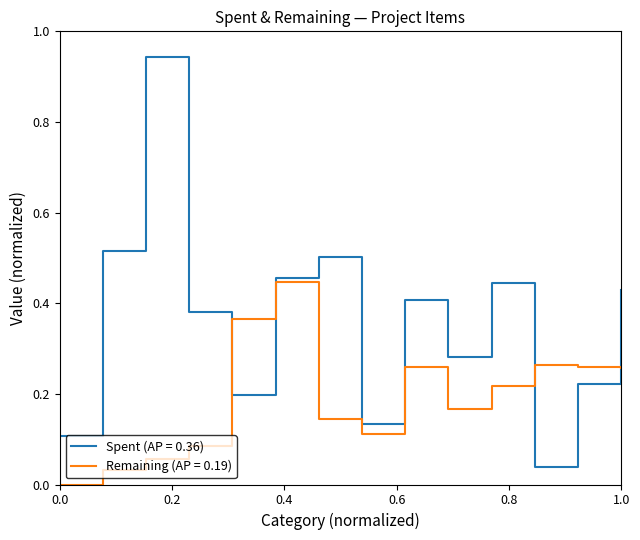

Which series has the largest total across all categories?

Spent (AP = 0.36)